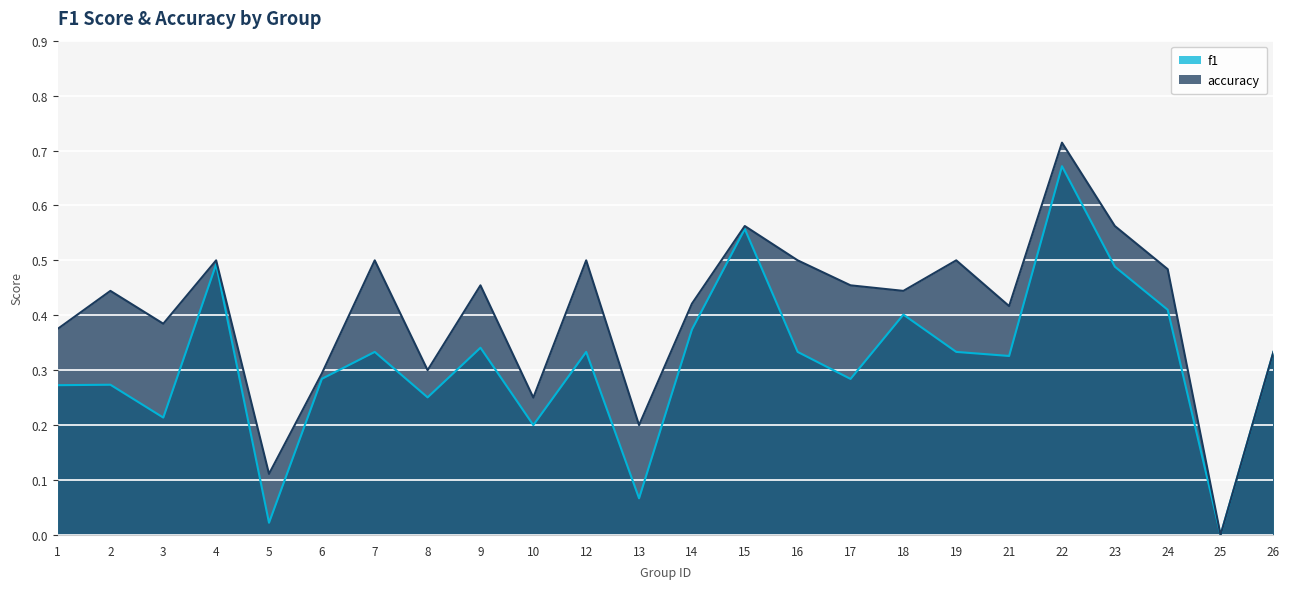

Is the value of accuracy at 24 greater than the value of f1 at 26?

Yes